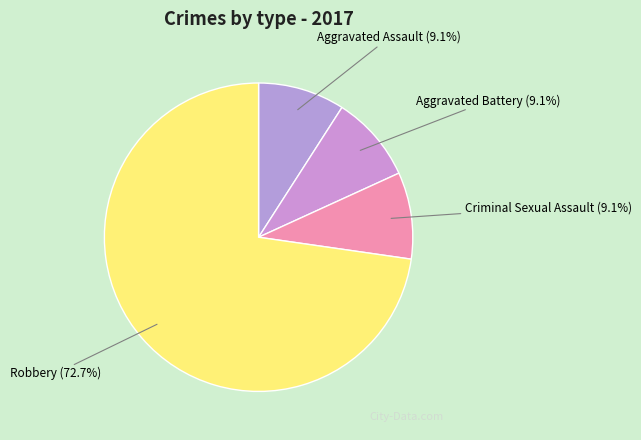

Is Criminal Sexual Assault the majority of the pie?

No